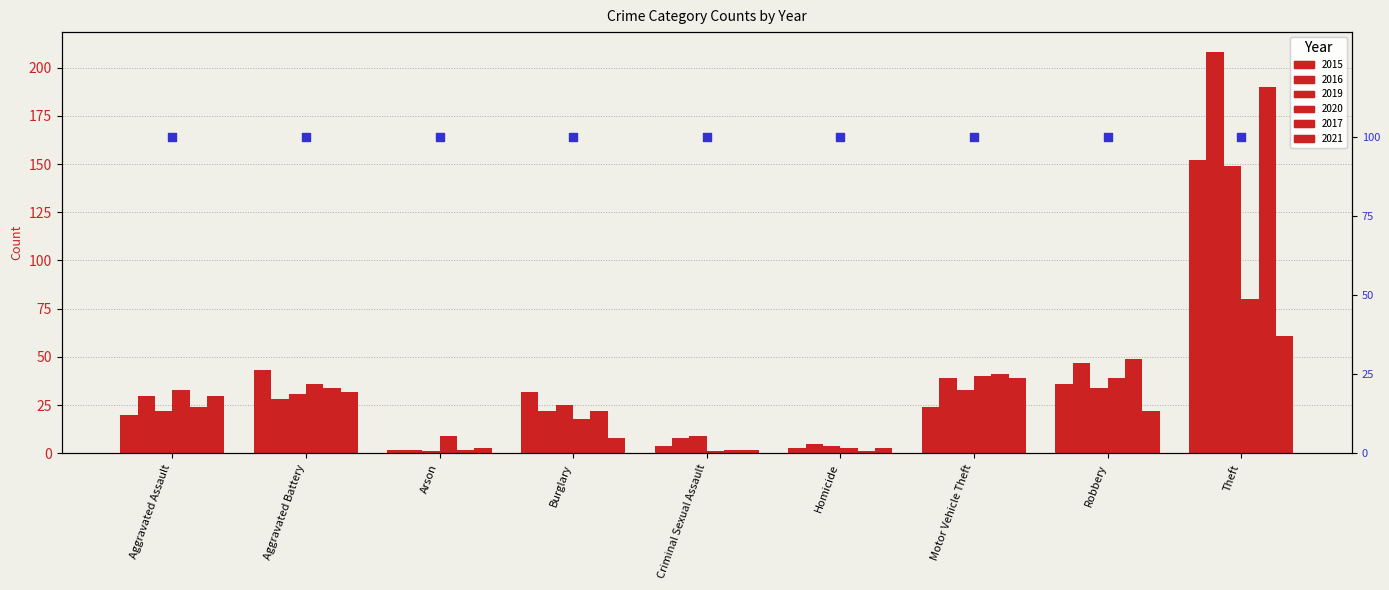

What are all the series names shown in the legend?

2015, 2016, 2019, 2020, 2017, 2021